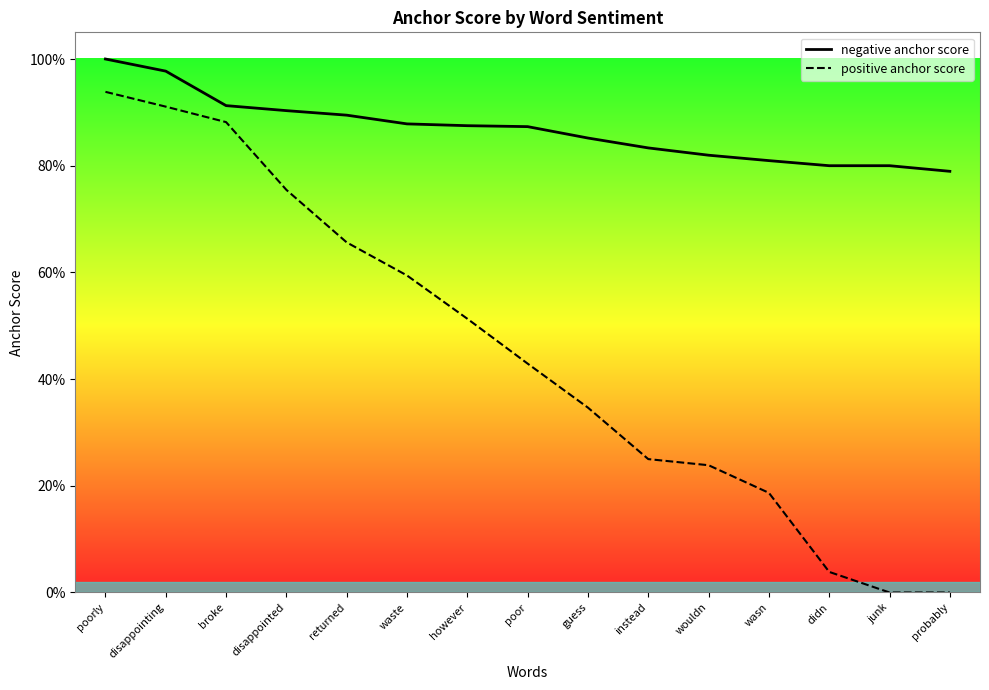

How many lines are shown in the chart?

2